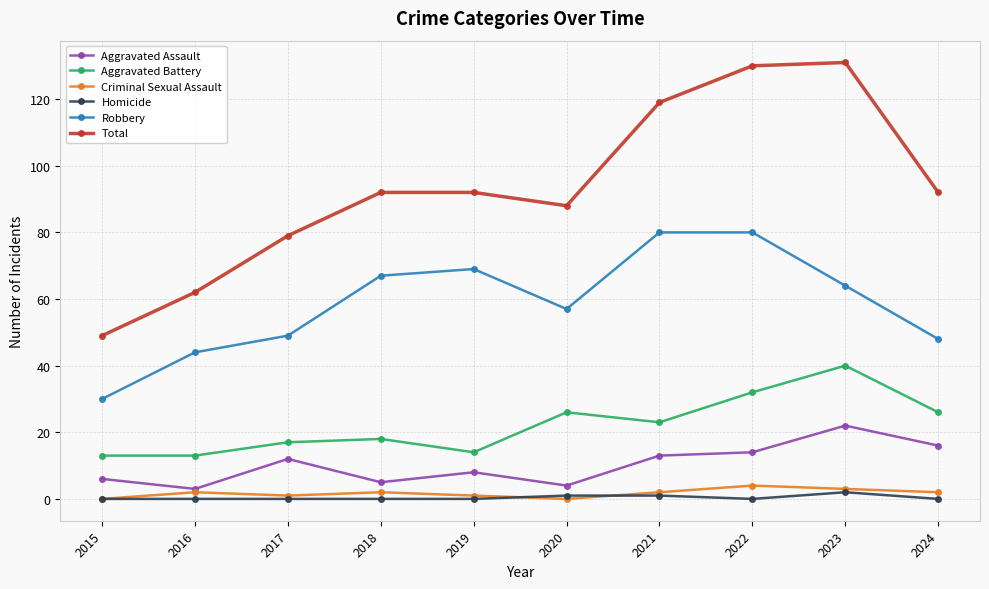

Is the value of Criminal Sexual Assault at 2021 greater than the value of Robbery at 2020?

No